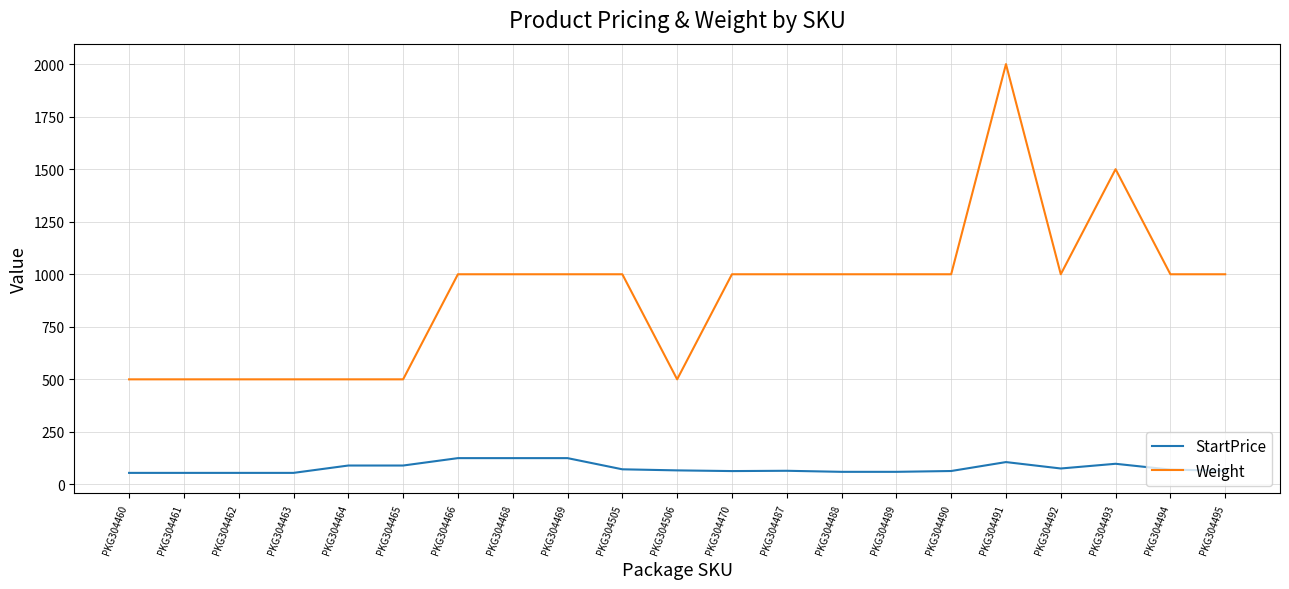

What are all the series names shown in the legend?

StartPrice, Weight